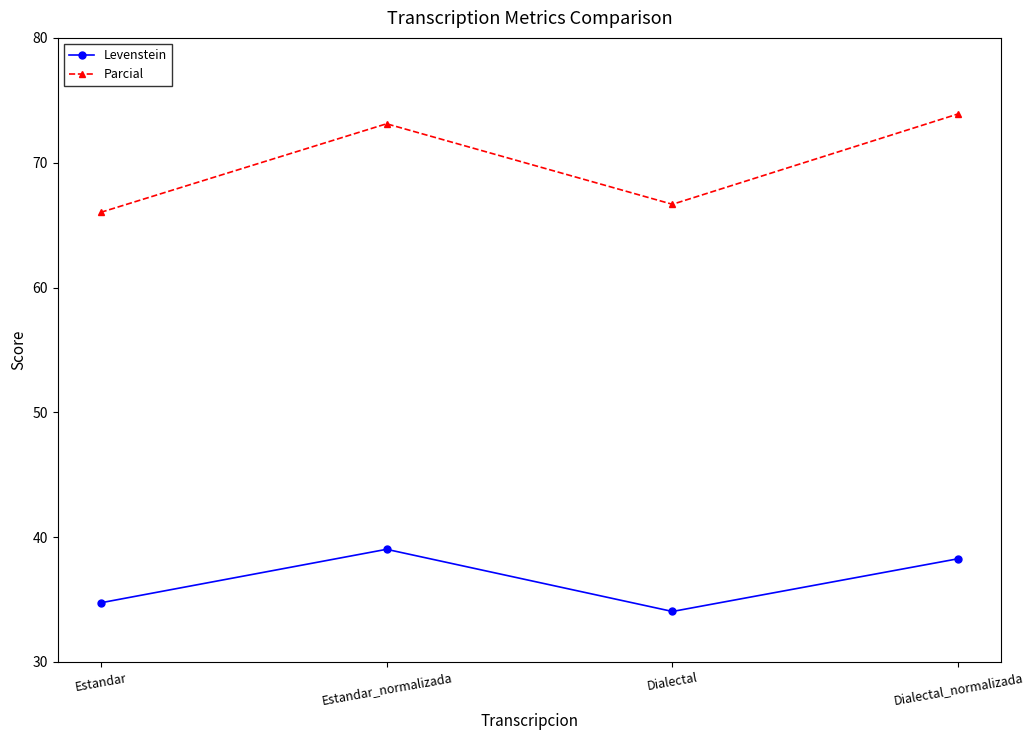

Rank the series at Estandar_normalizada from lowest to highest value.

Levenstein, Parcial